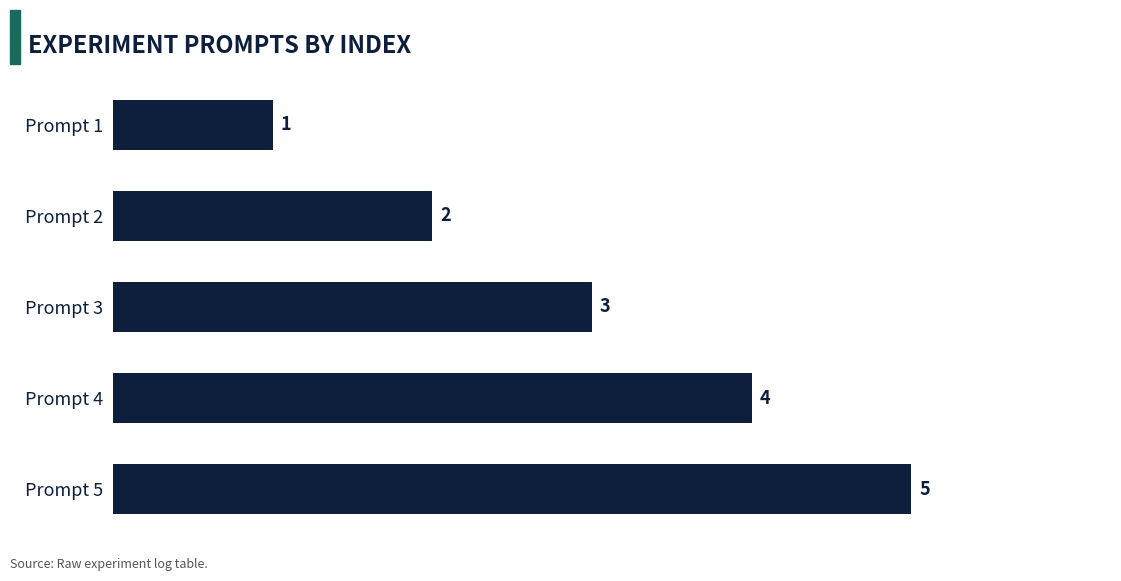

What is the sum of all values?

15